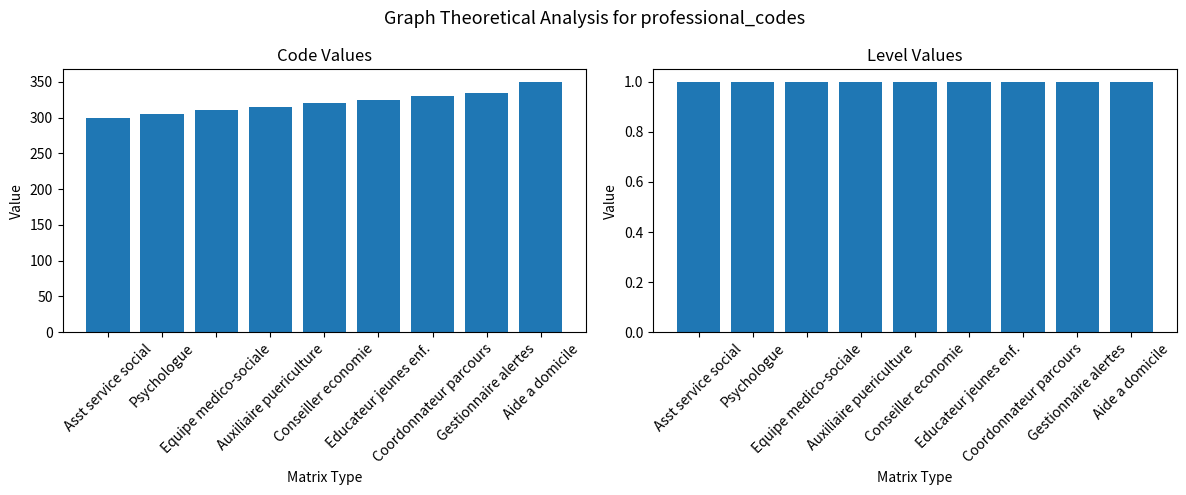

What is the label of the 7th bar from the right?

Equipe medico-sociale